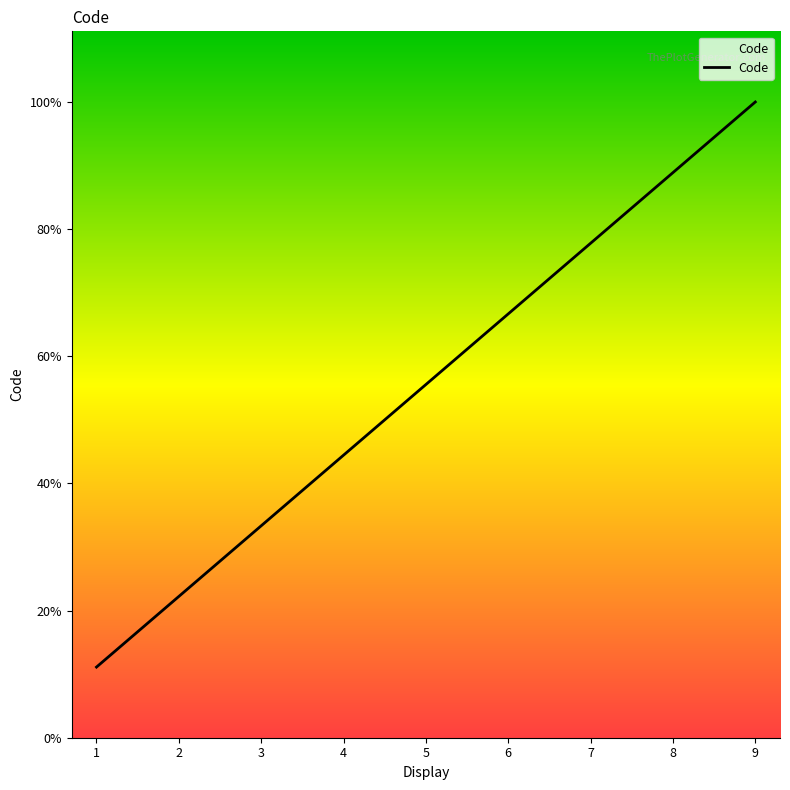

Is this an area chart (filled region under the line)?

Yes